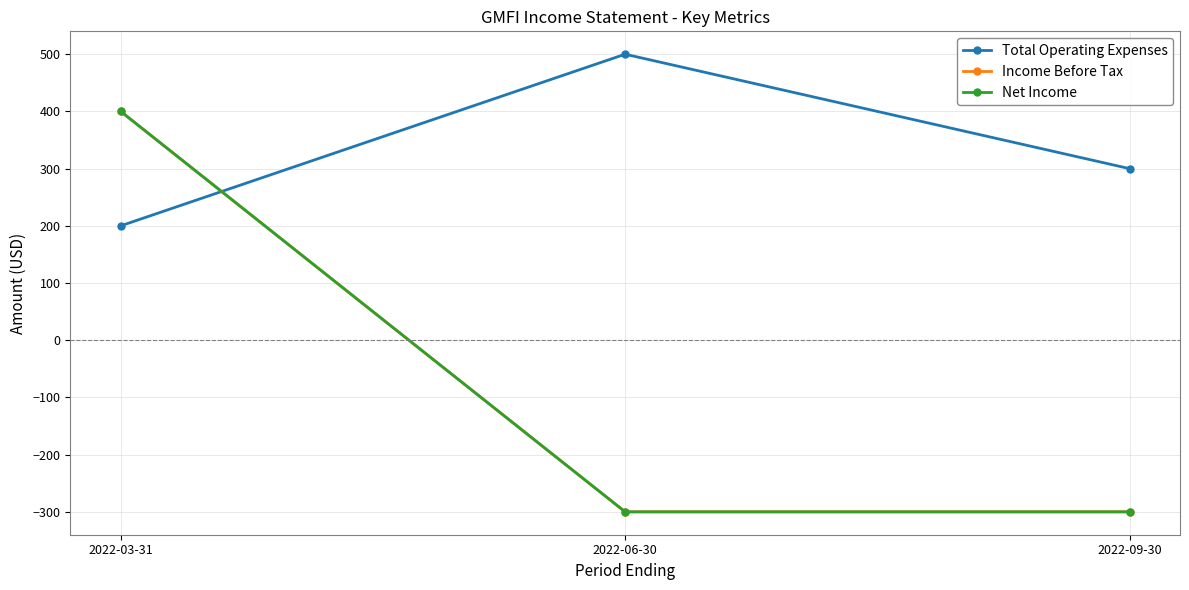

Reading left to right, list all the values displayed in this chart.

Total Operating Expenses: 2022-03-31=200	2022-06-30=500	2022-09-30=300
Income Before Tax: 2022-03-31=400	2022-06-30=-300	2022-09-30=-300
Net Income: 2022-03-31=400	2022-06-30=-300	2022-09-30=-300